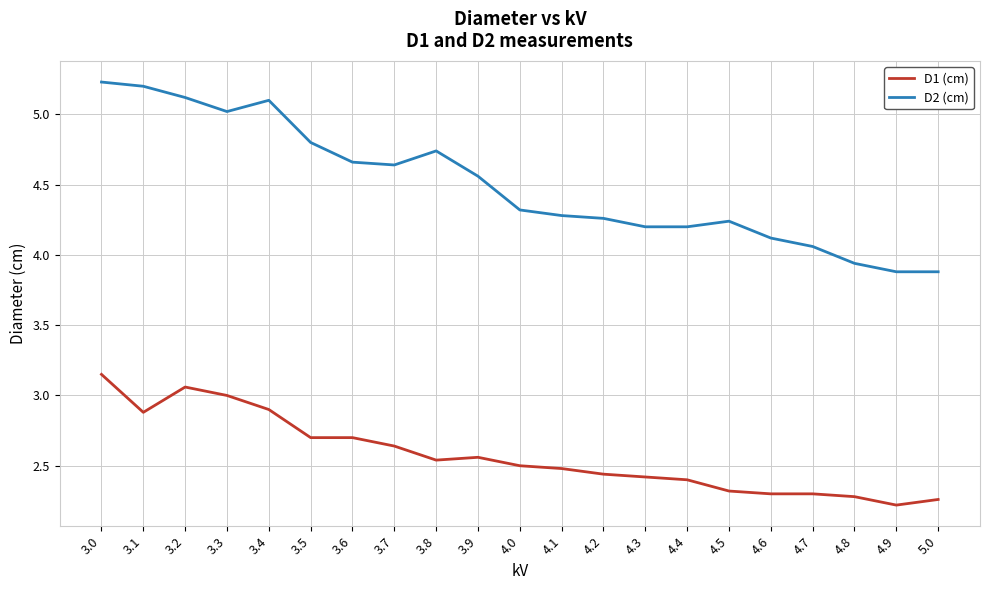

Does the chart have visible grid lines?

Yes